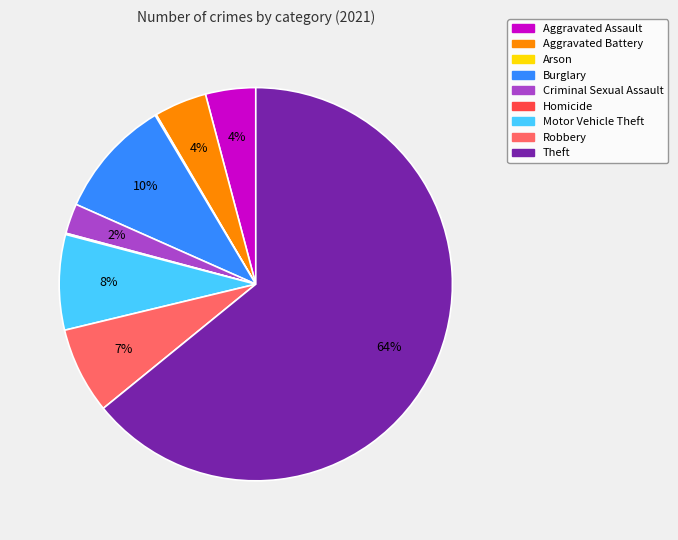

What is the largest slice in the pie chart?

Theft